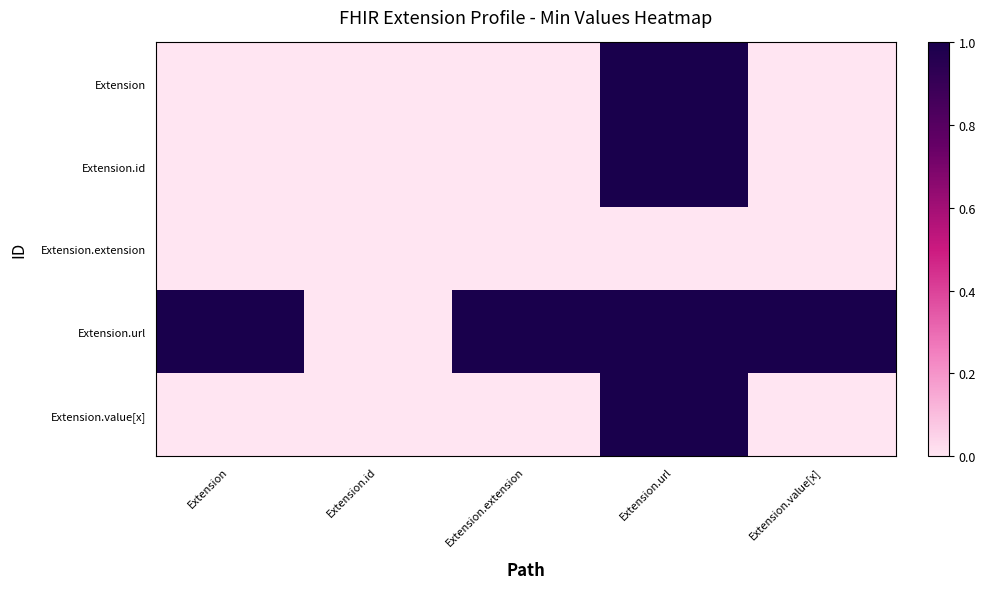

Rank the series by their maximum value, from highest to lowest.

Extension, Extension.id, Extension.url, Extension.value[x], Extension.extension